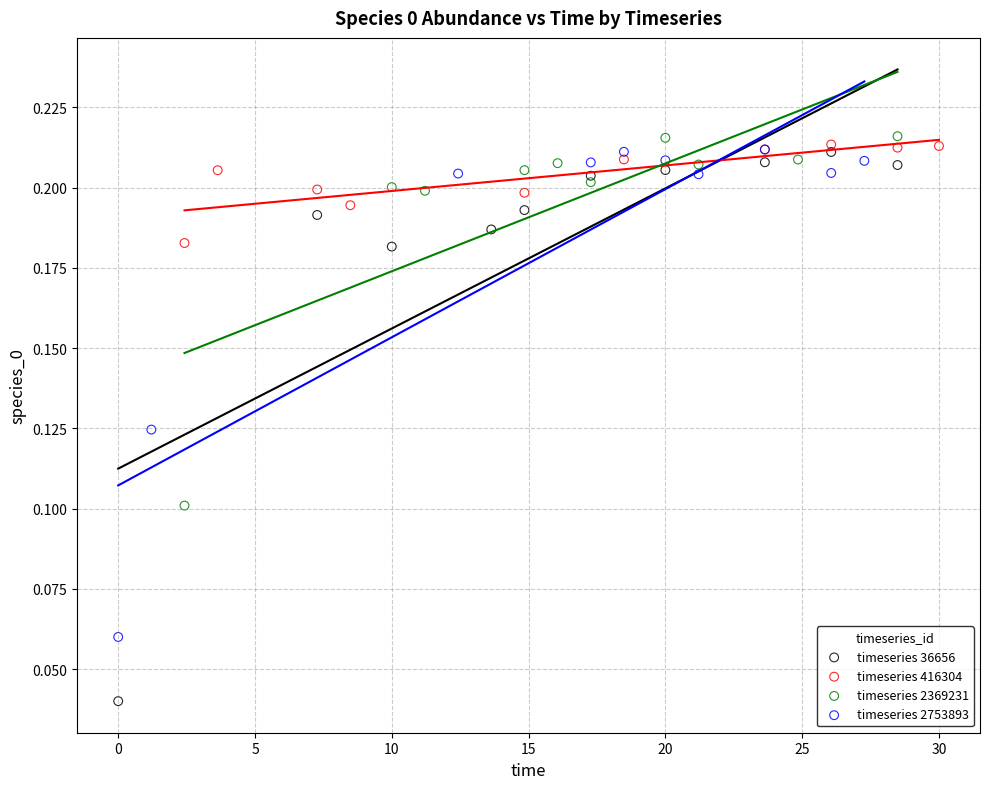

Which series reaches the minimum Y coordinate?

timeseries 36656